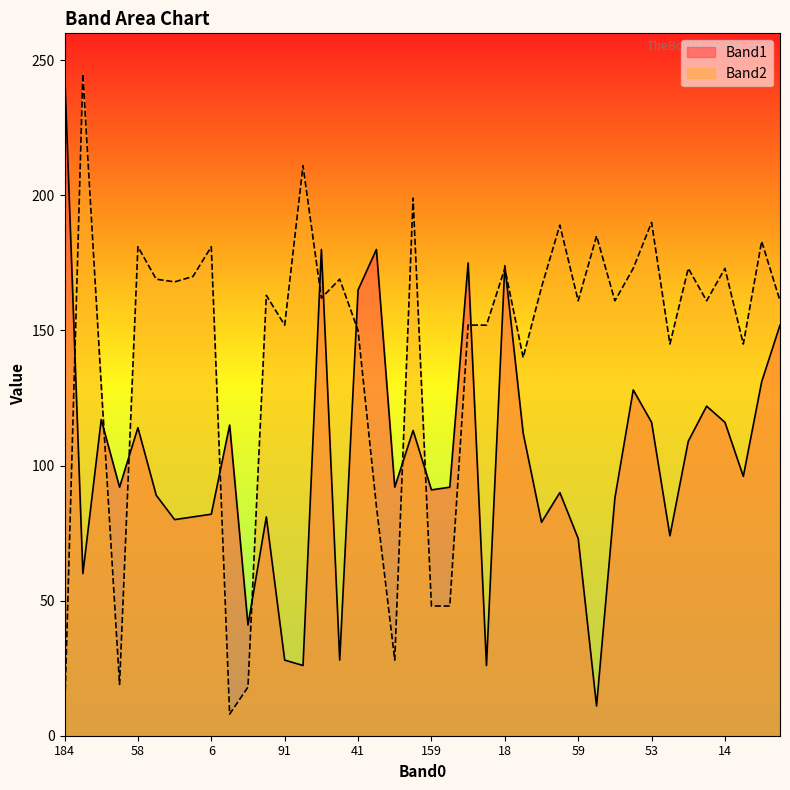

What value does the Band1 series have at 107, to the nearest 10?

90